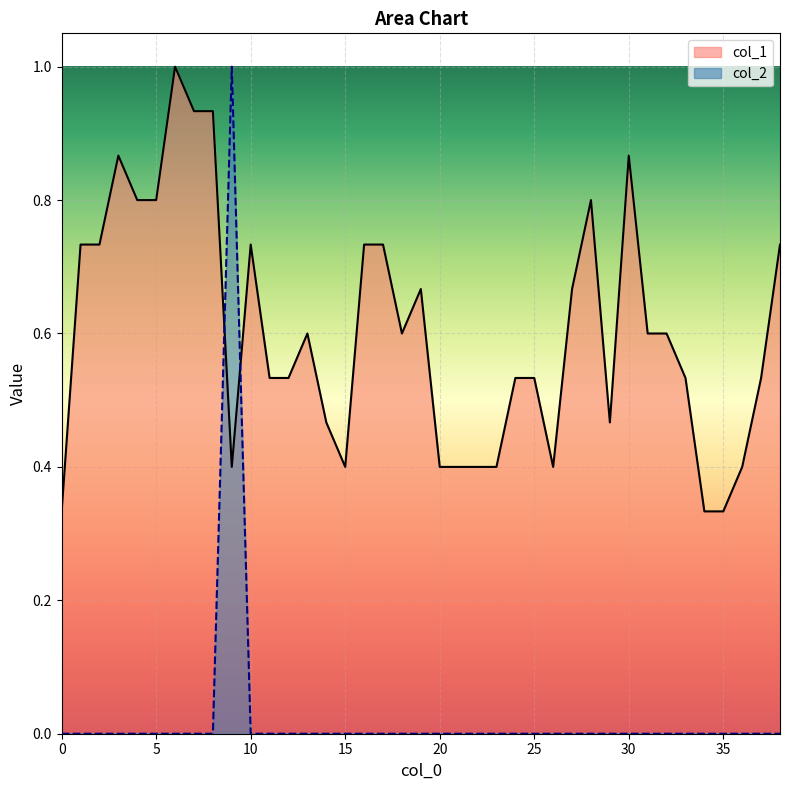

Which series changed the most between 2 and 12?

col_1